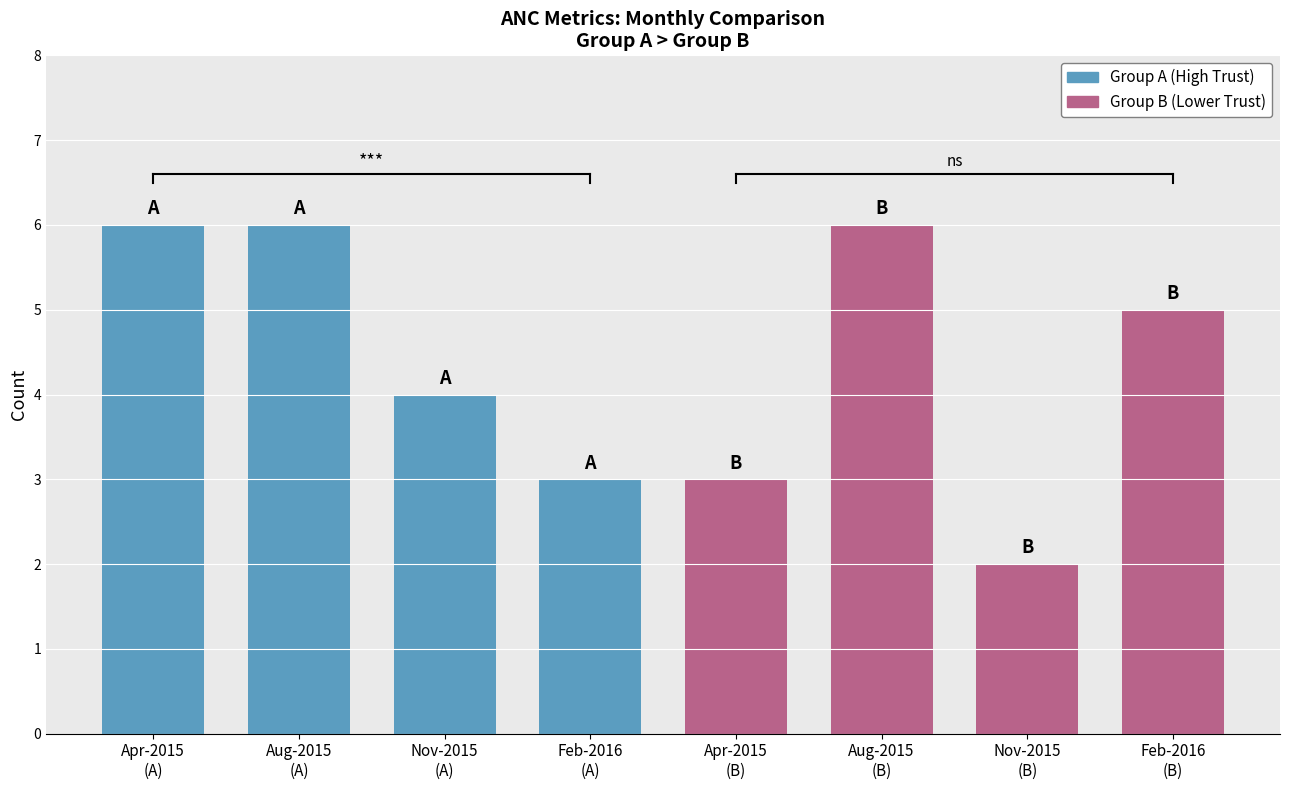

What is the difference between the maximum and minimum values?

4